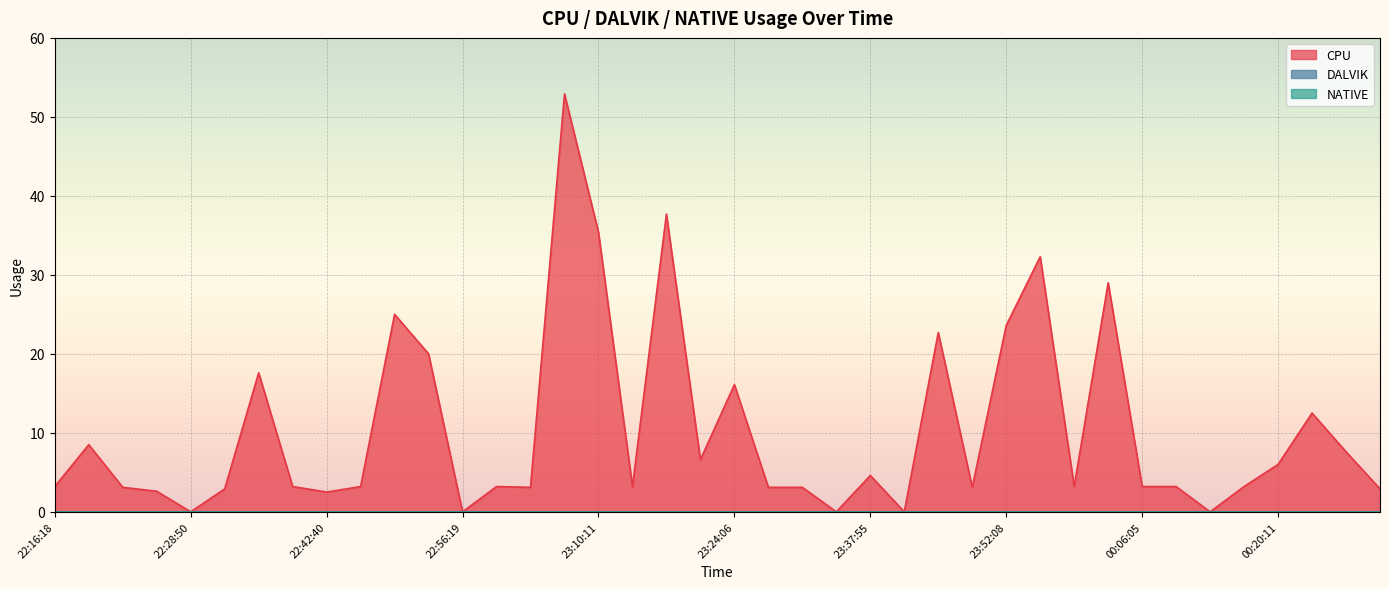

What is the difference between the highest and lowest values at 23:59:04?

3.2